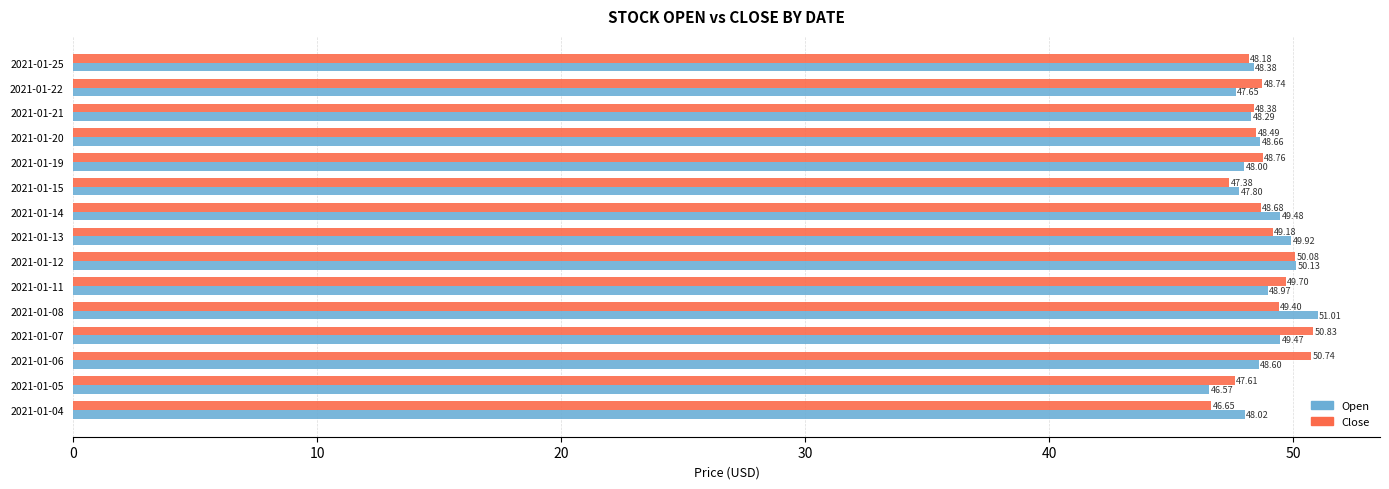

What is the difference between the highest and lowest values at 2021-01-05?

1.0